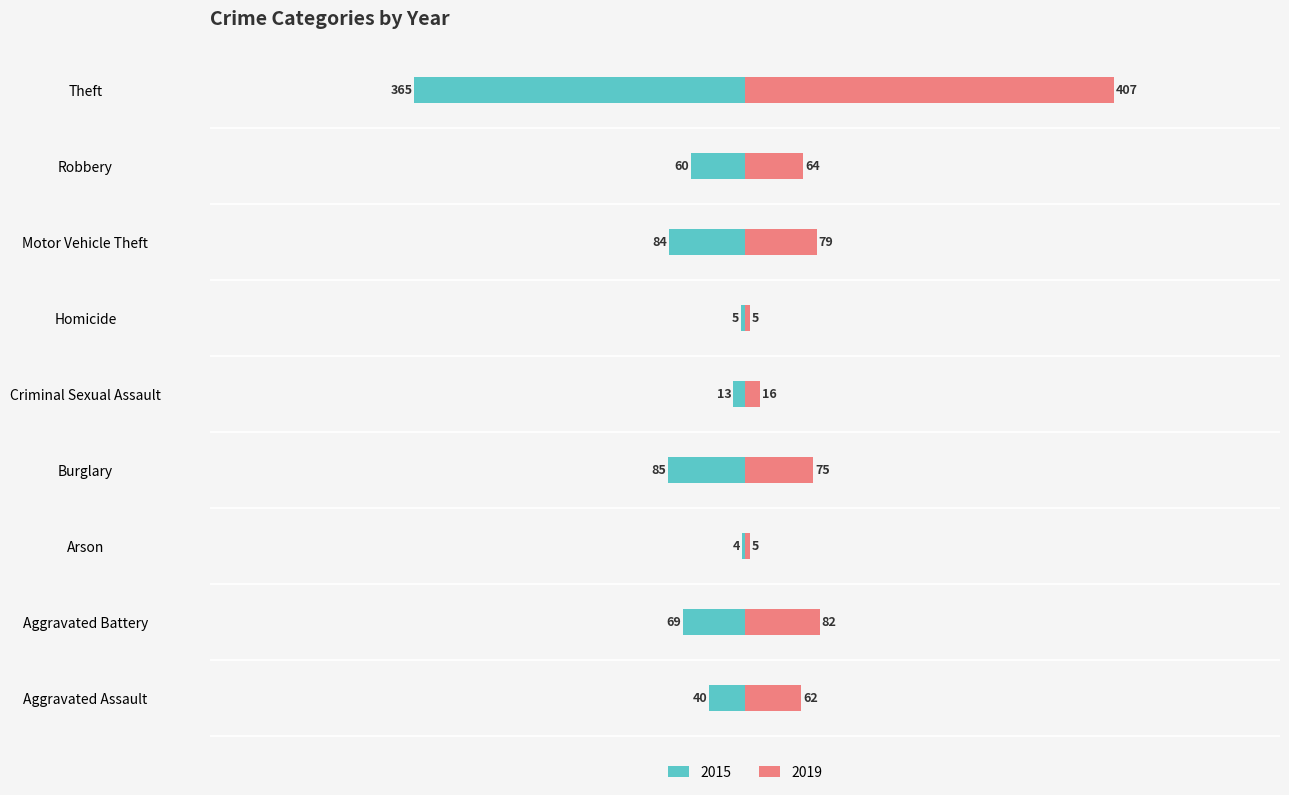

What is the label of the 1st bar from the right?

Theft